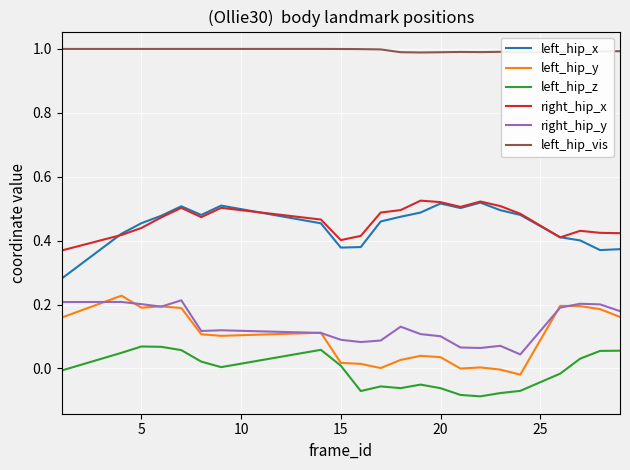

What are all the series names shown in the legend?

left_hip_x, left_hip_y, left_hip_z, right_hip_x, right_hip_y, left_hip_vis